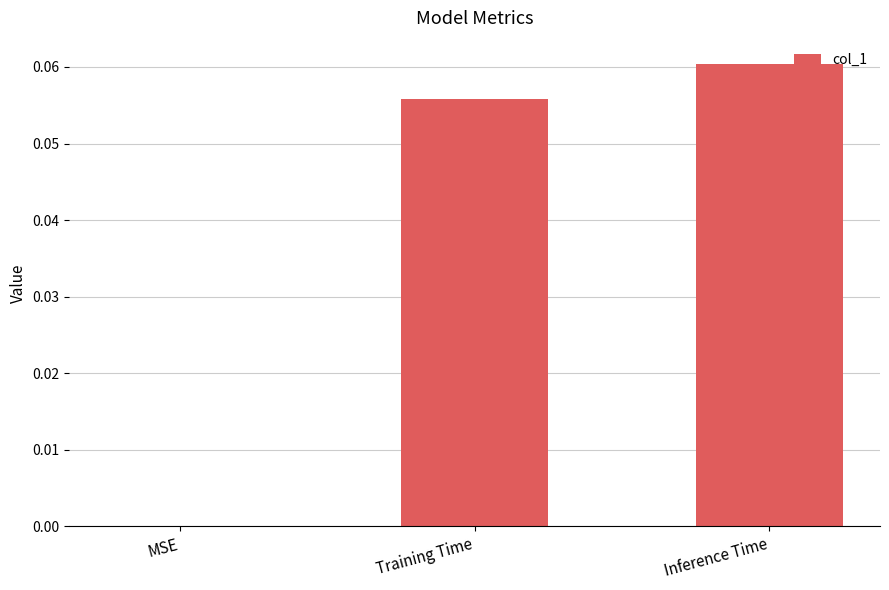

Which has a higher value, Training Time or MSE?

Training Time